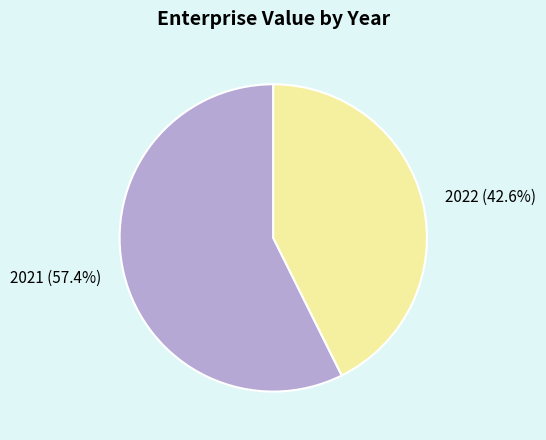

The 2021 slice represents 57% of the pie. True or false?

True